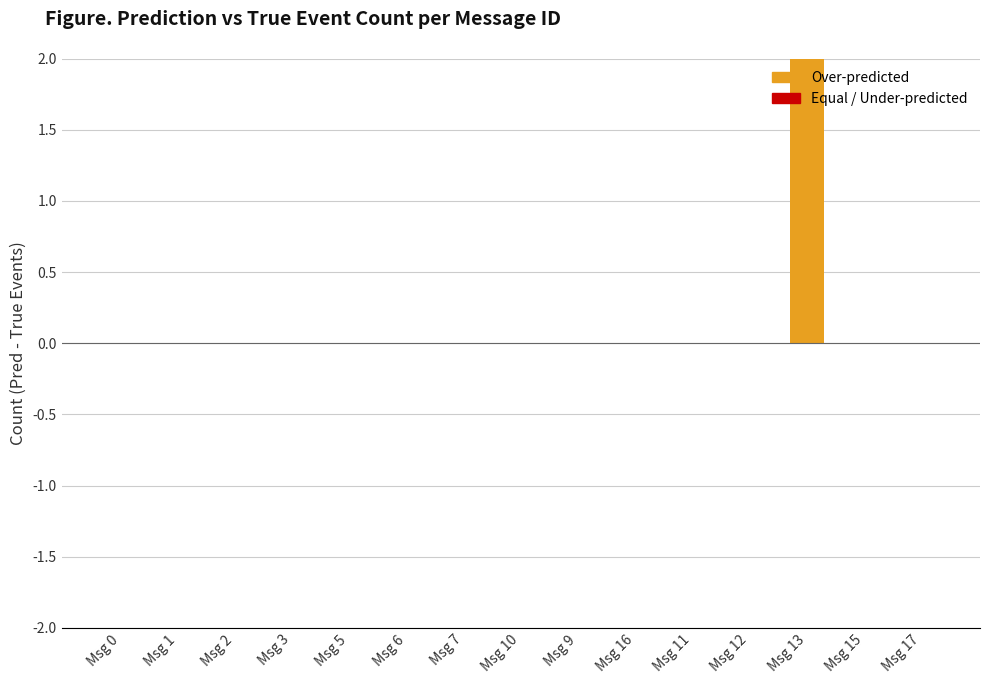

Reading left to right, what are all the values shown in this chart?

0	0	0	0	0	0	0	0	0	0	0	0	2	0	0